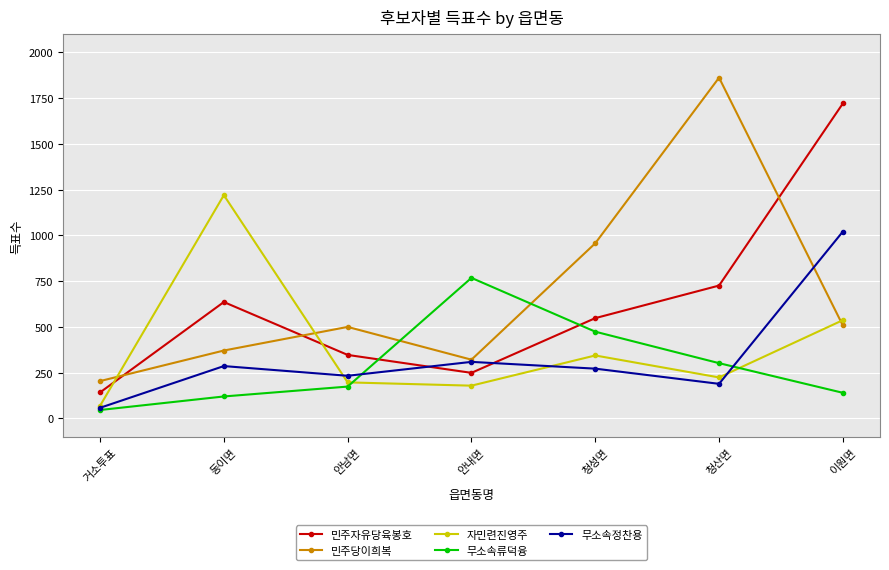

How many times do 자민련진영주 and 무소속류덕융 cross each other?

2